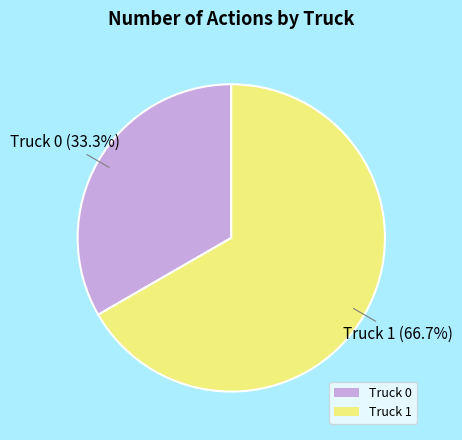

What is the ratio of the value at Truck 1 to the value at Truck 0?

2.0